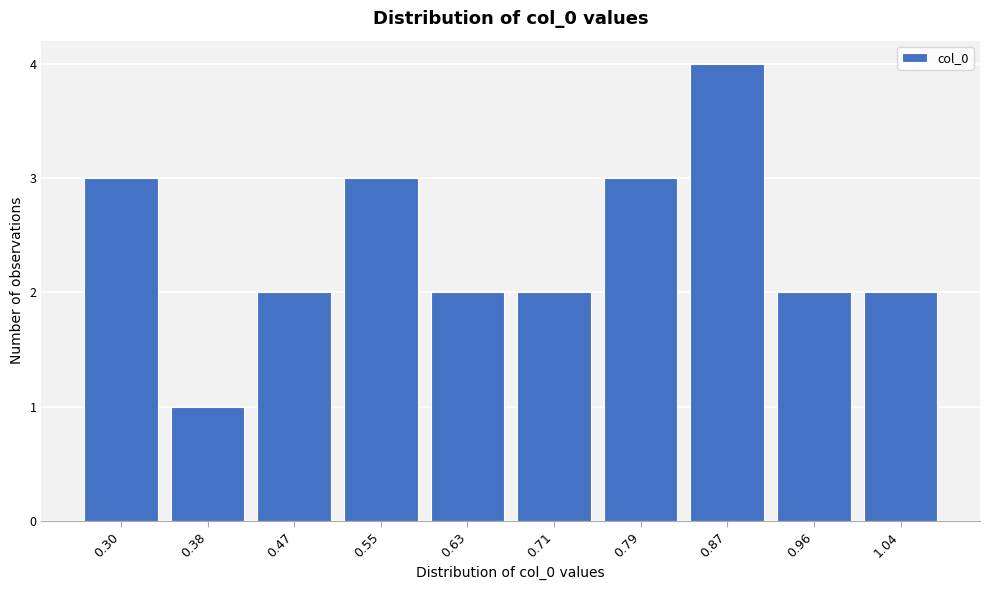

Reading right to left, extract all data points from this chart.

1.04=2	0.96=2	0.87=4	0.79=3	0.71=2	0.63=2	0.55=3	0.47=2	0.38=1	0.30=3